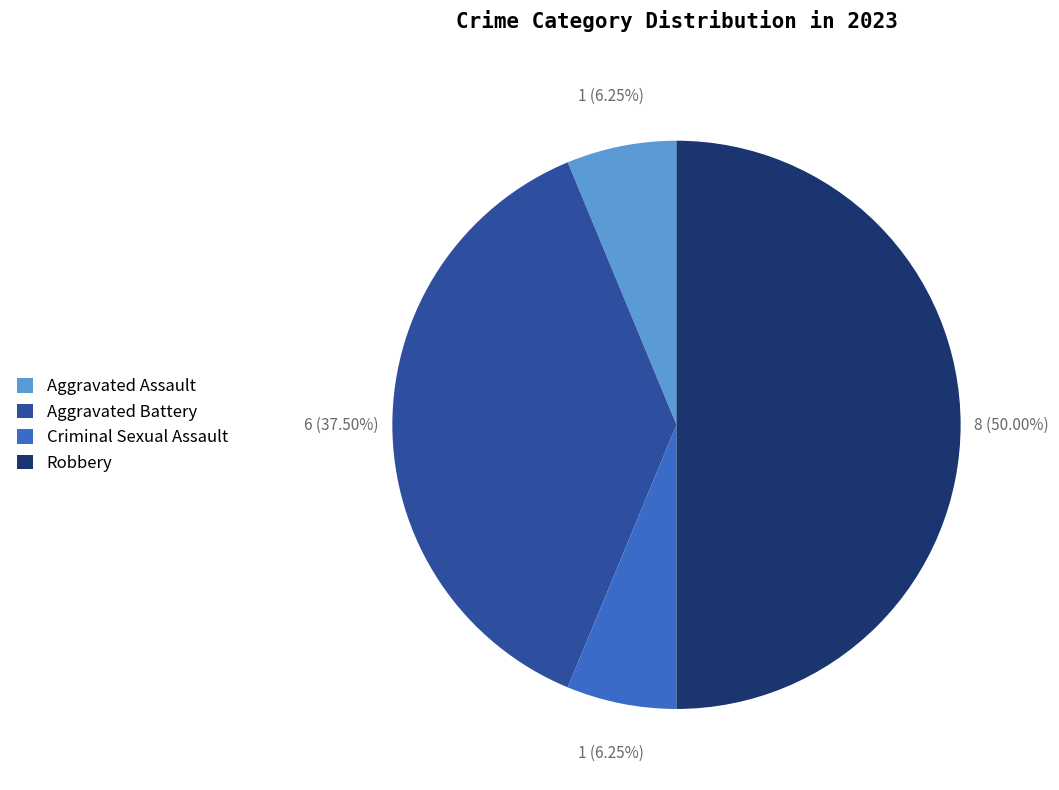

How much of the chart is everything except Aggravated Battery?

62.5%